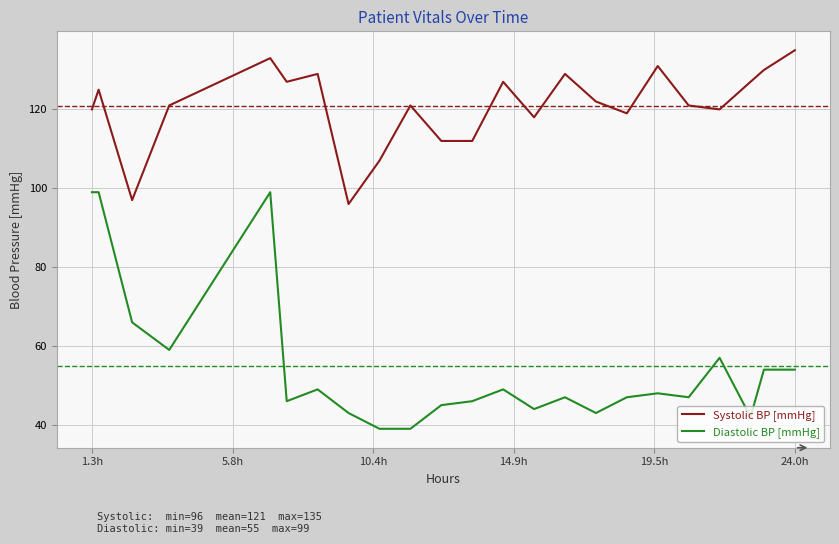

Reading left to right, extract all data points from this chart.

Systolic BP [mmHg]: 120	125	97	121	133	127	129	96	107	121	112	112	127	118	129	122	119	131	121	120	127	130	135
Diastolic BP [mmHg]: 99	99	66	59	99	46	49	43	39	39	45	46	49	44	47	43	47	48	47	57	42	54	54